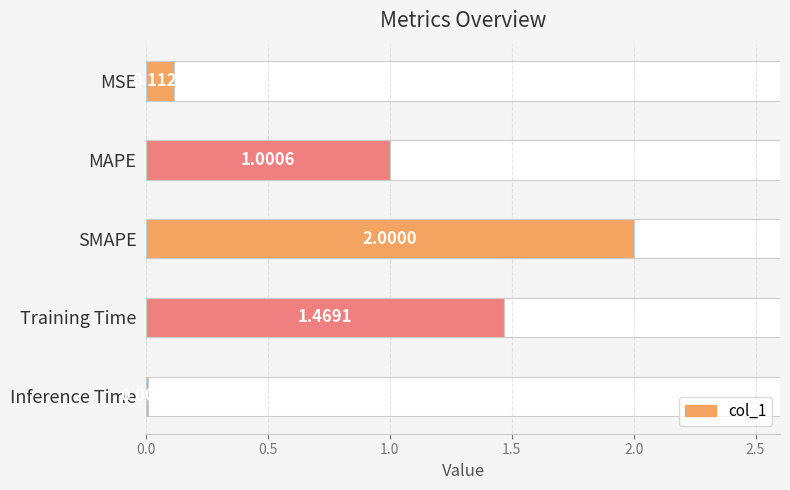

What is the sum of all values?

4.6